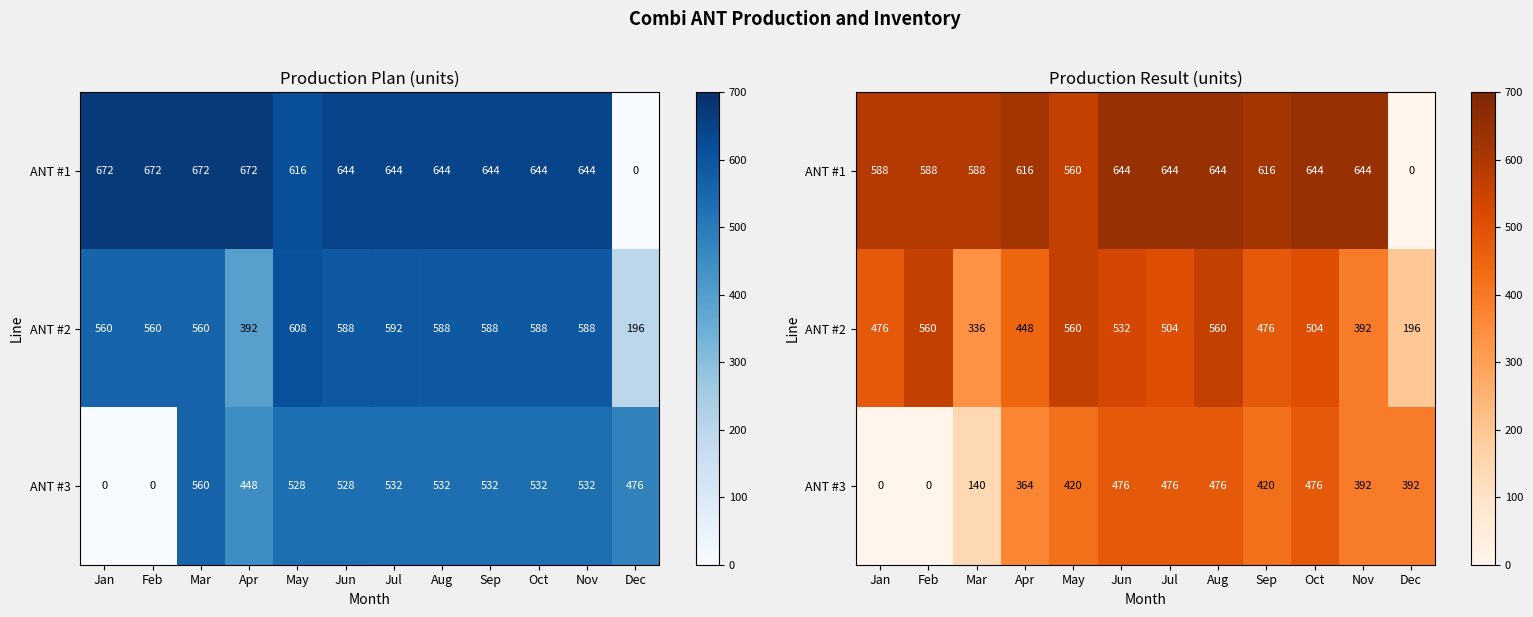

Which has a higher value, Jan or Mar?

Jan